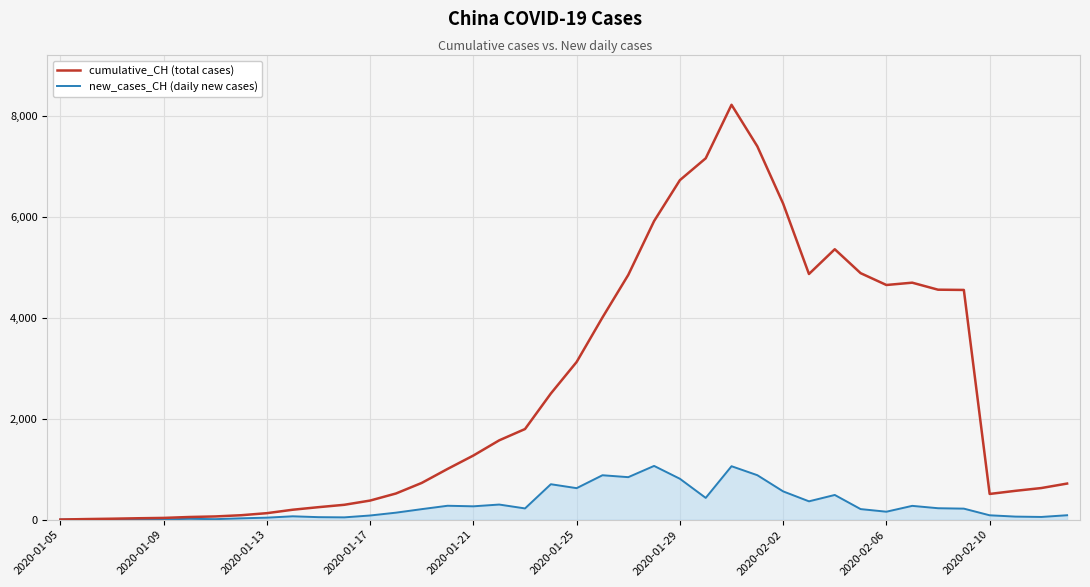

What is the greatest value displayed?

8227